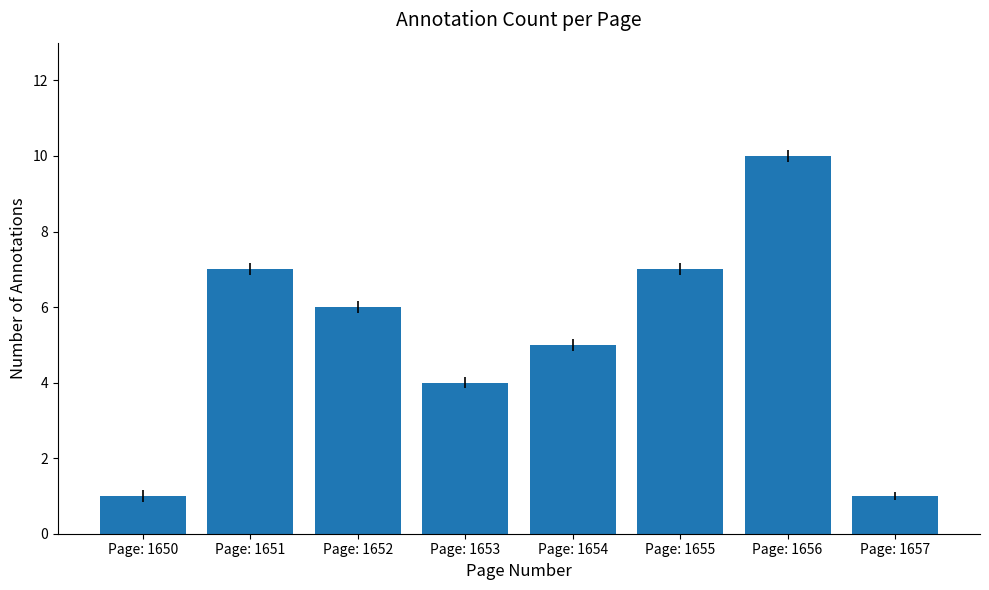

How many bars are there in total?

8